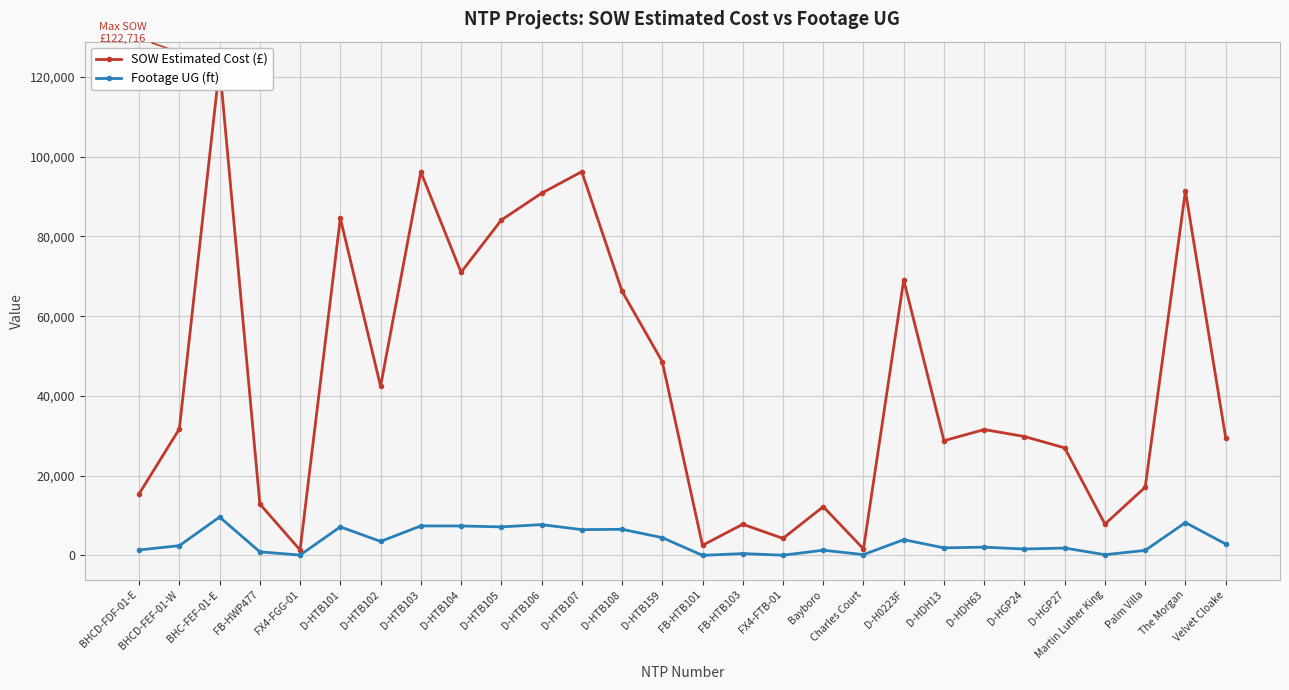

Rank the series by their maximum value, from lowest to highest.

Footage UG (ft), SOW Estimated Cost (£)